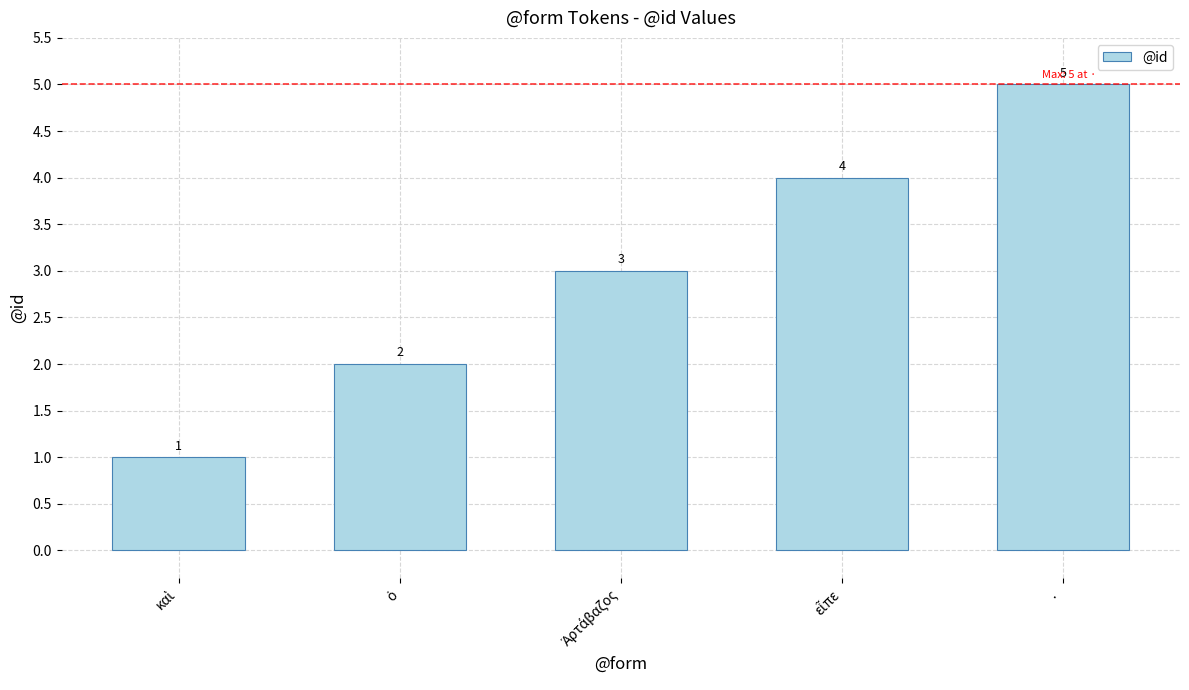

What is the approximate value at ·?

5